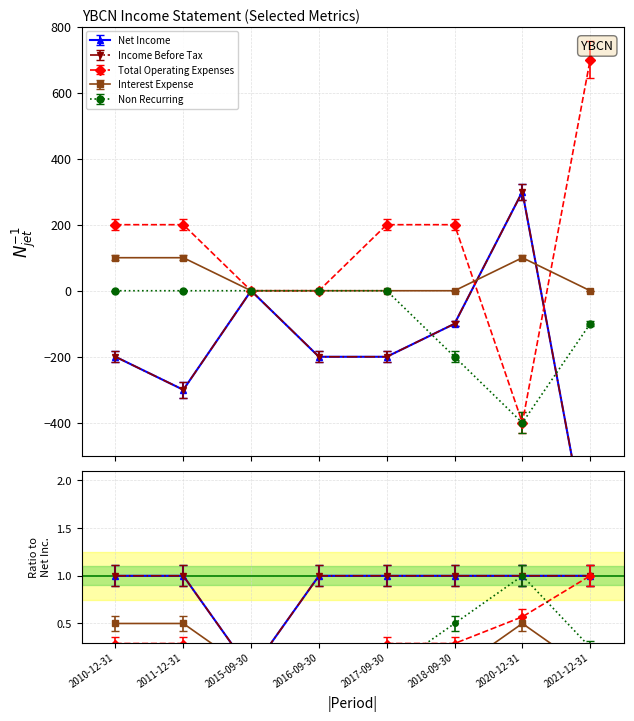

Where is the first local maximum for Interest Expense?

2020-12-31